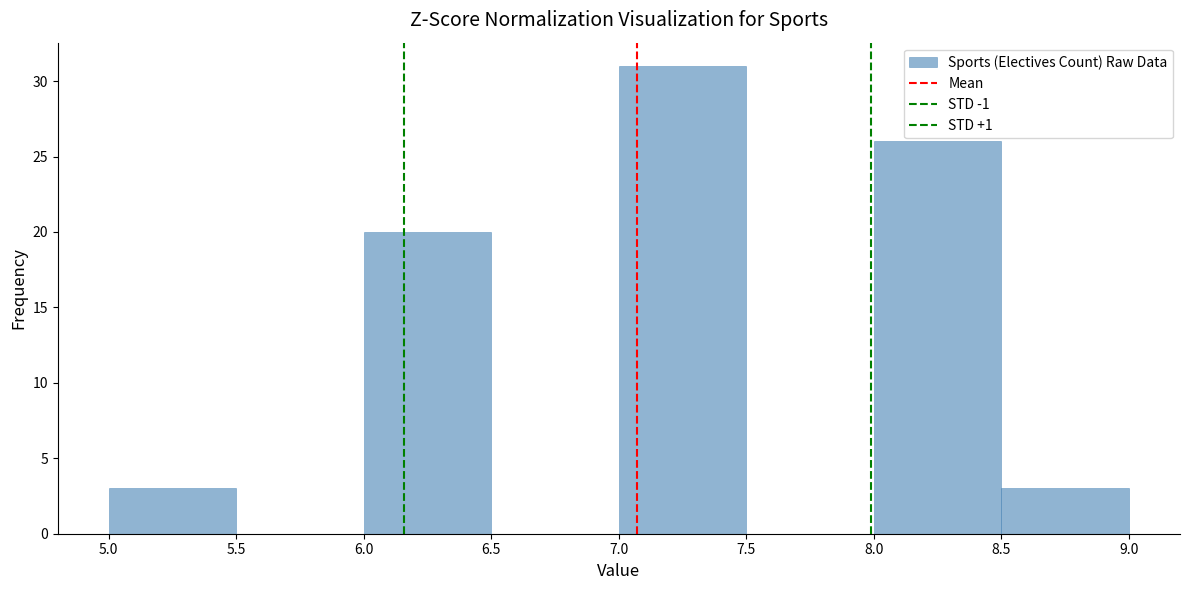

Reading left to right, transcribe this chart: for each bar, give the range it covers on the x-axis and its height. The values are not printed on the chart, so give them approximately, as read against the axis.

5.0 to 5.5: 3
5.5 to 6.0: 0
6.0 to 6.5: 20
6.5 to 7.0: 0
7.0 to 7.5: 31
7.5 to 8.0: 0
8.0 to 8.5: 26
8.5 to 9.0: 3